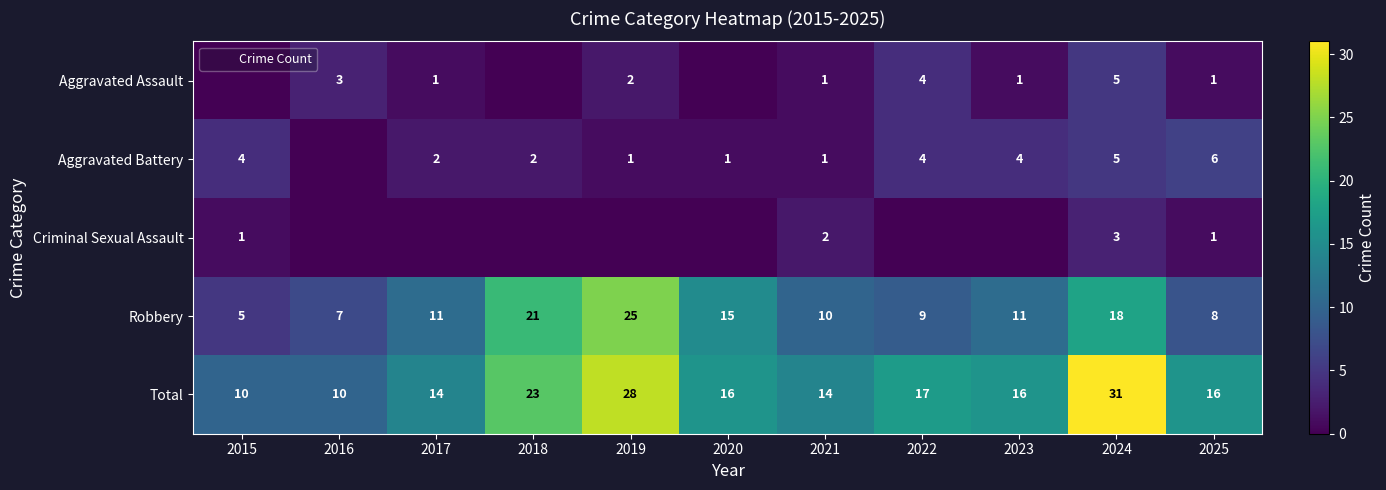

At which category is the sum across all series the highest?

2024